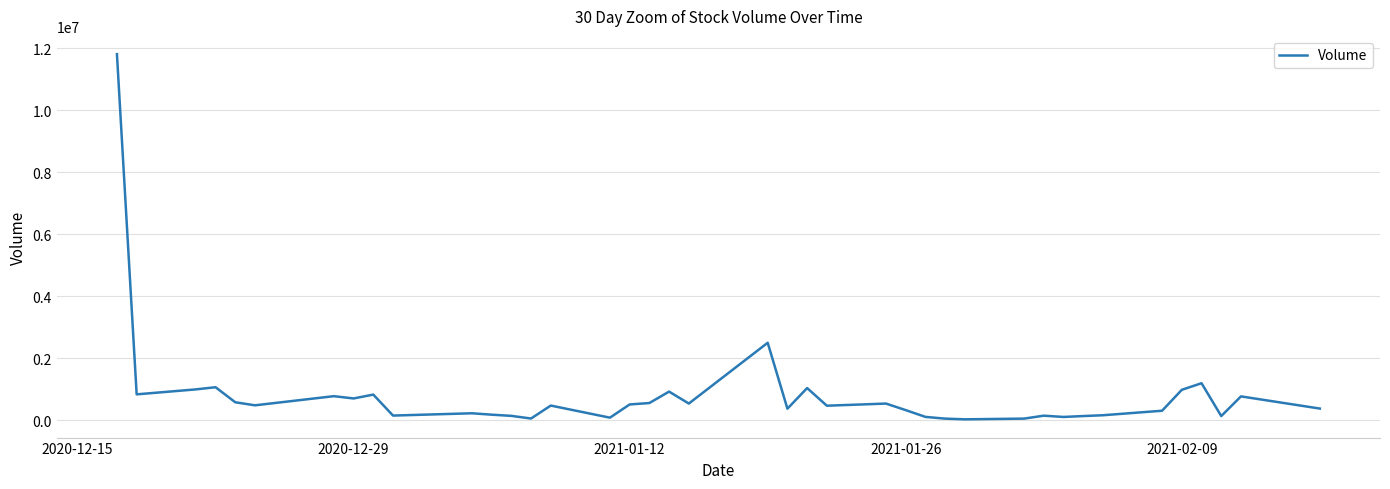

What is the maximum value shown in the chart?

11814200